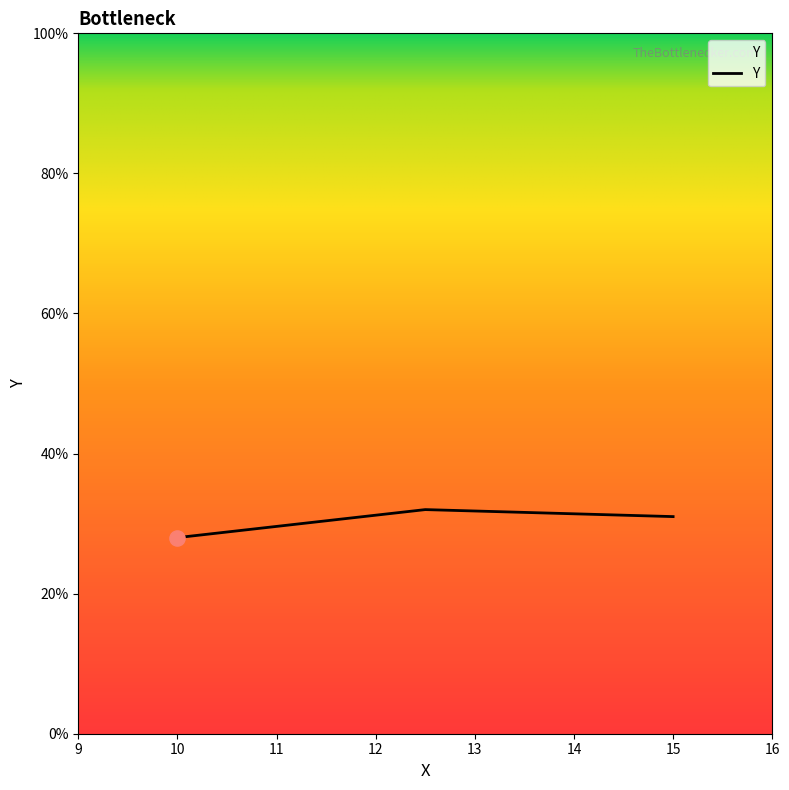

Is this an area chart (filled region under the line)?

Yes